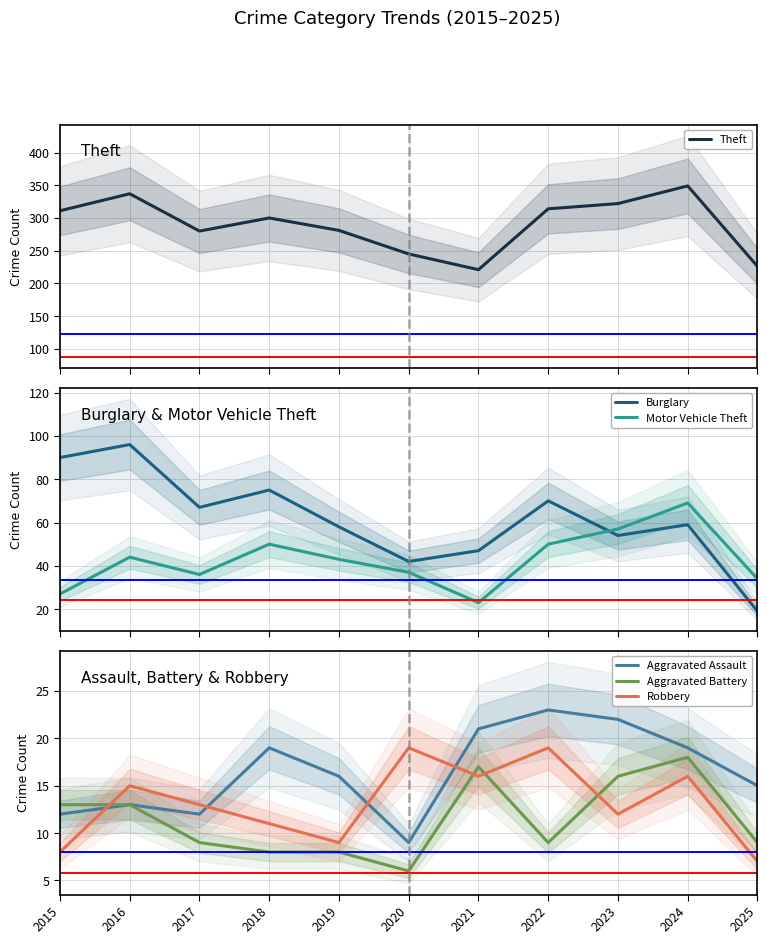

At which category is the sum across all series the highest?

2024